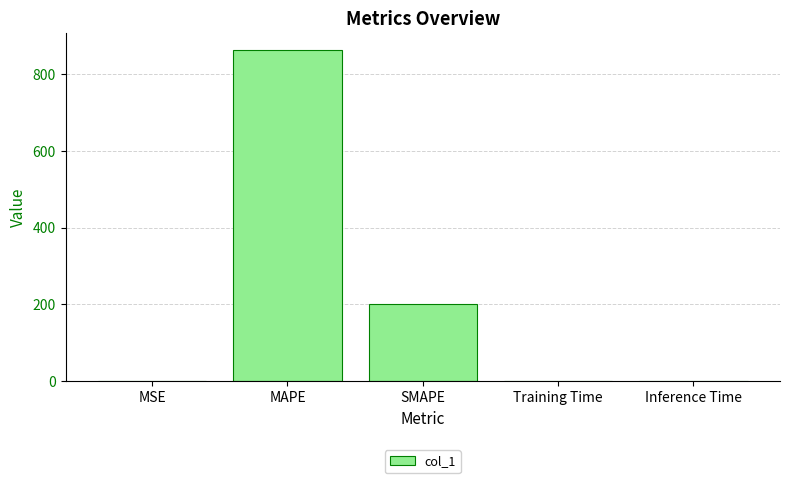

What is the approximate value at MAPE?

864.1